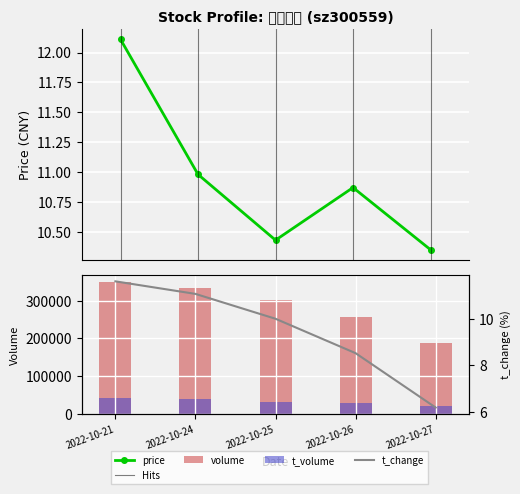

Which label corresponds to the smallest value in the chart?

2022-10-27